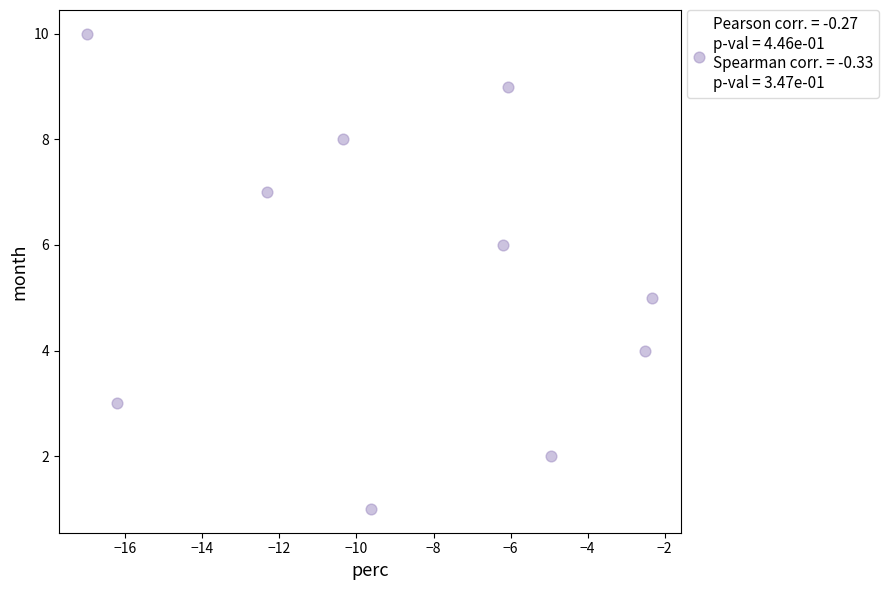

What is the range of Y values (max minus min)?

9